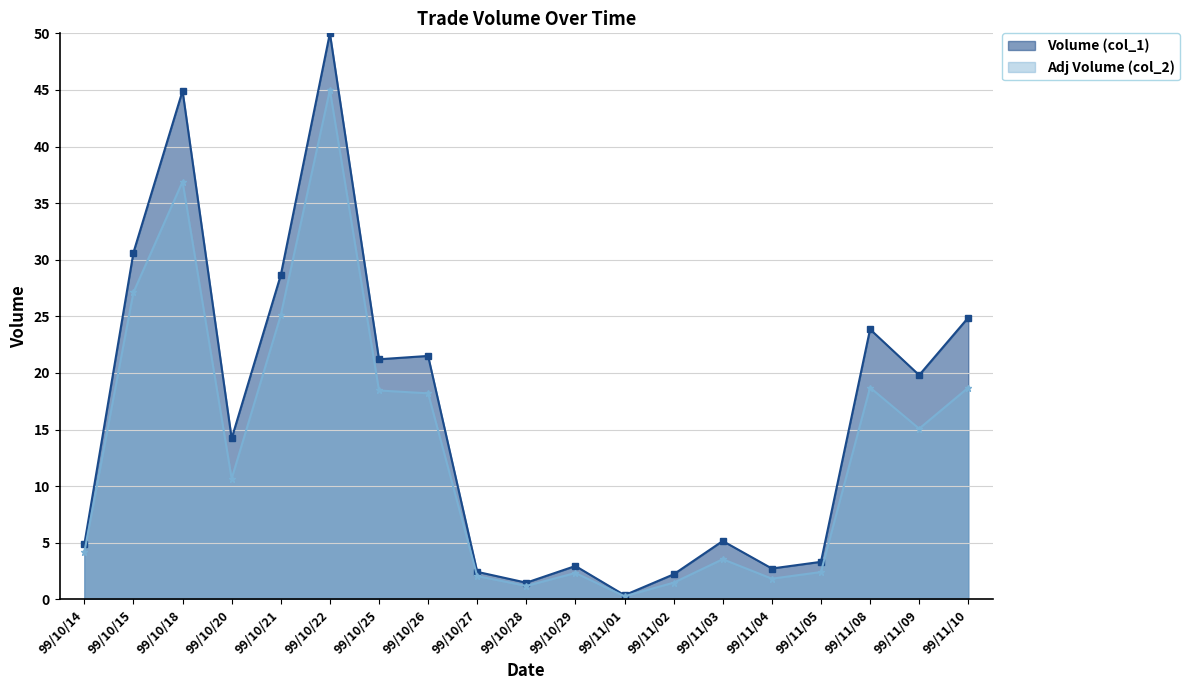

True or false: Volume (col_1) and Adj Volume (col_2) cross at least once.

False